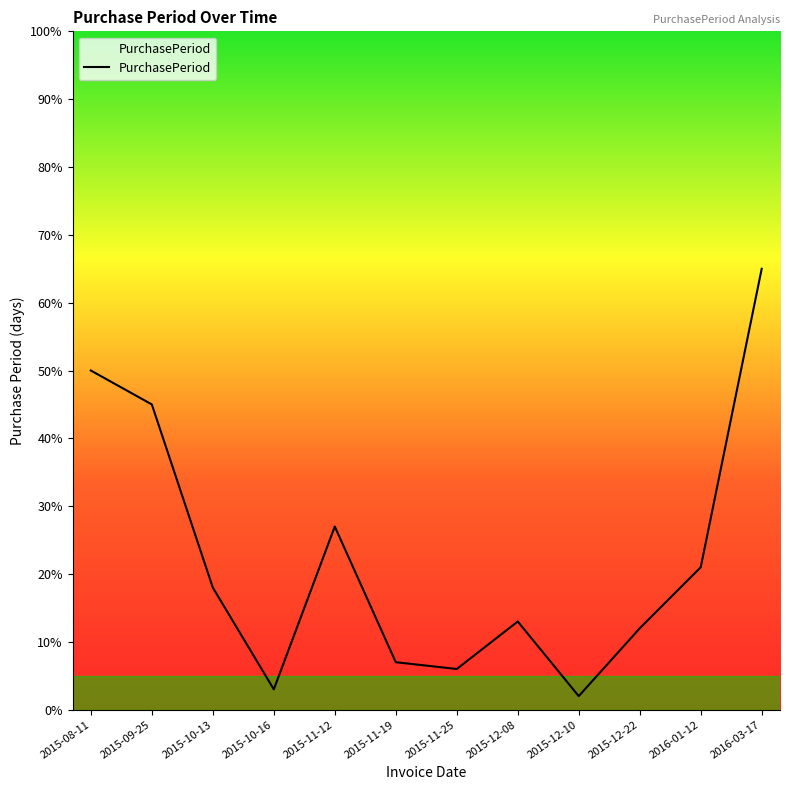

Which label corresponds to the largest value in the chart?

2016-03-17